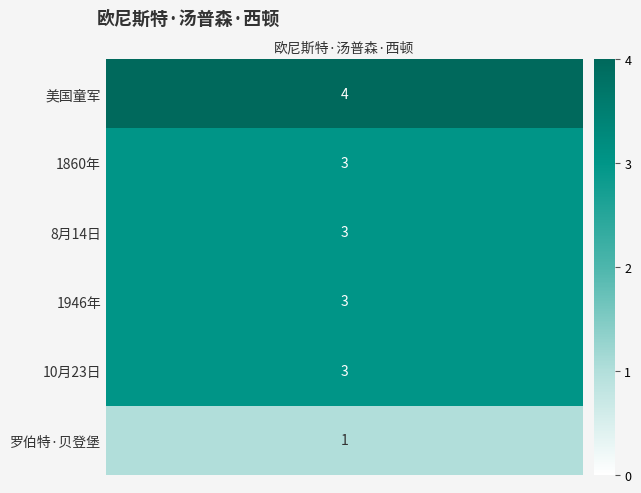

What is the maximum value shown in the chart?

4